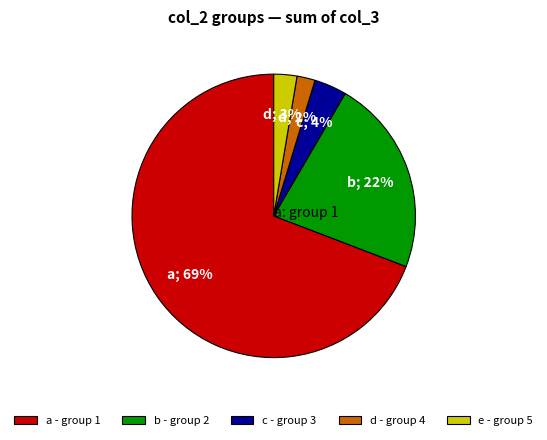

Is the sum of a - group 1 and d - group 4 greater than half?

Yes